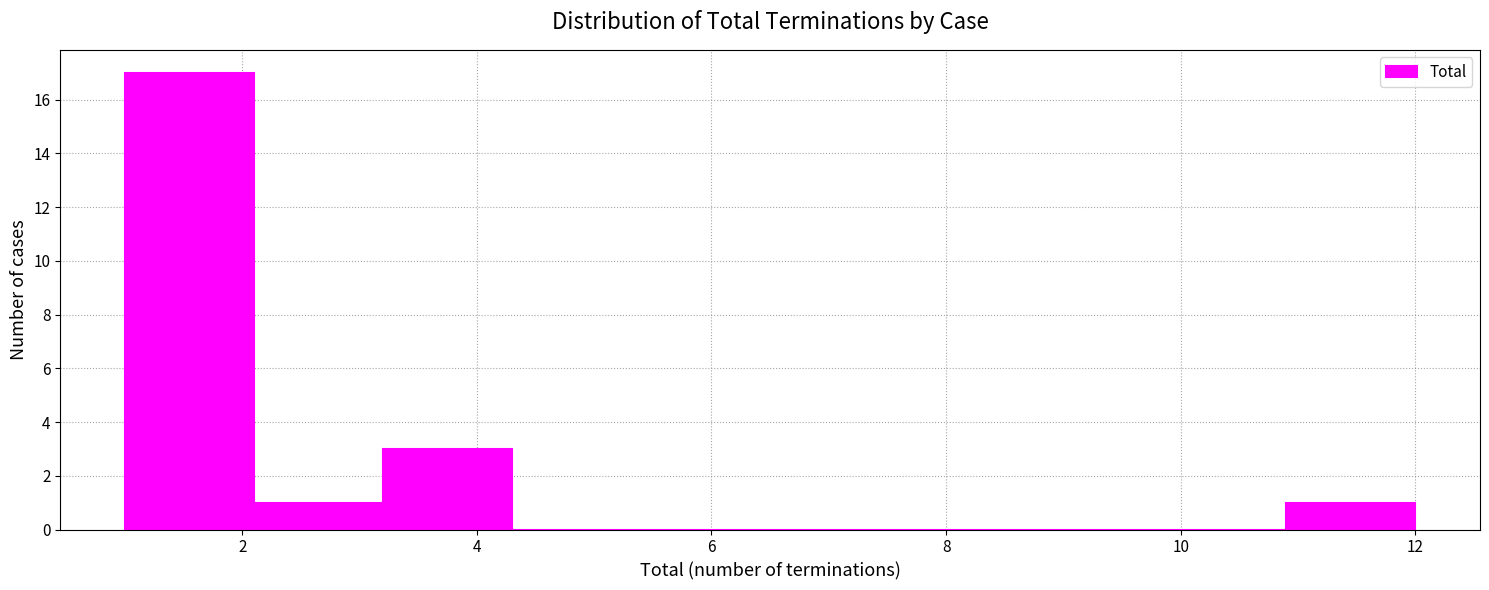

Over which range of the x-axis is the bar tallest?

1.0 to 2.1